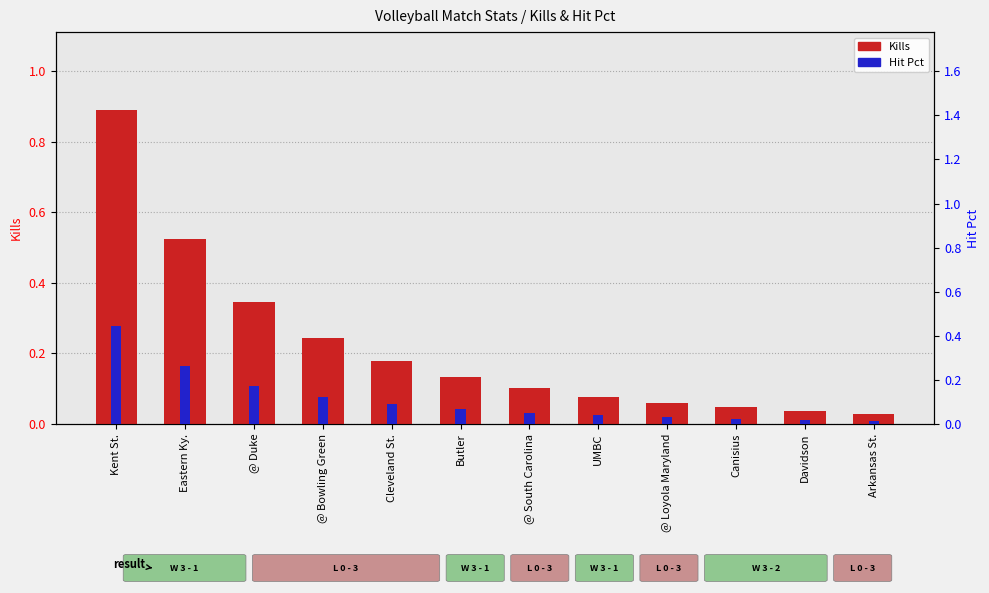

Reading right to left, extract all data points from this chart.

Kills: 0.0	0.0	0.0	0.1	0.1	0.1	0.1	0.2	0.2	0.3	0.5	0.9
Hit Pct: 0.0	0.0	0.0	0.0	0.0	0.1	0.1	0.1	0.1	0.2	0.3	0.4